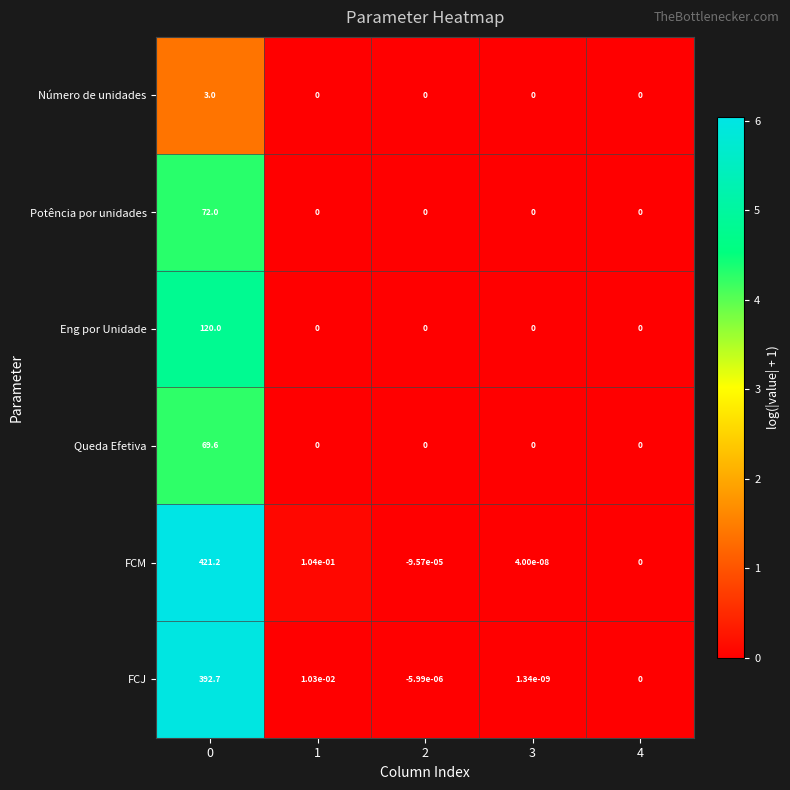

Which series has the largest total across all categories?

FCM